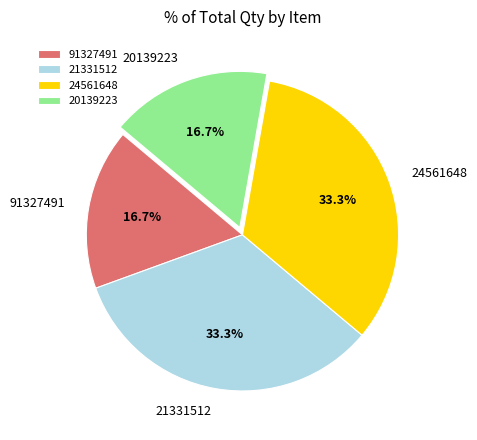

Does any single category account for the majority?

No